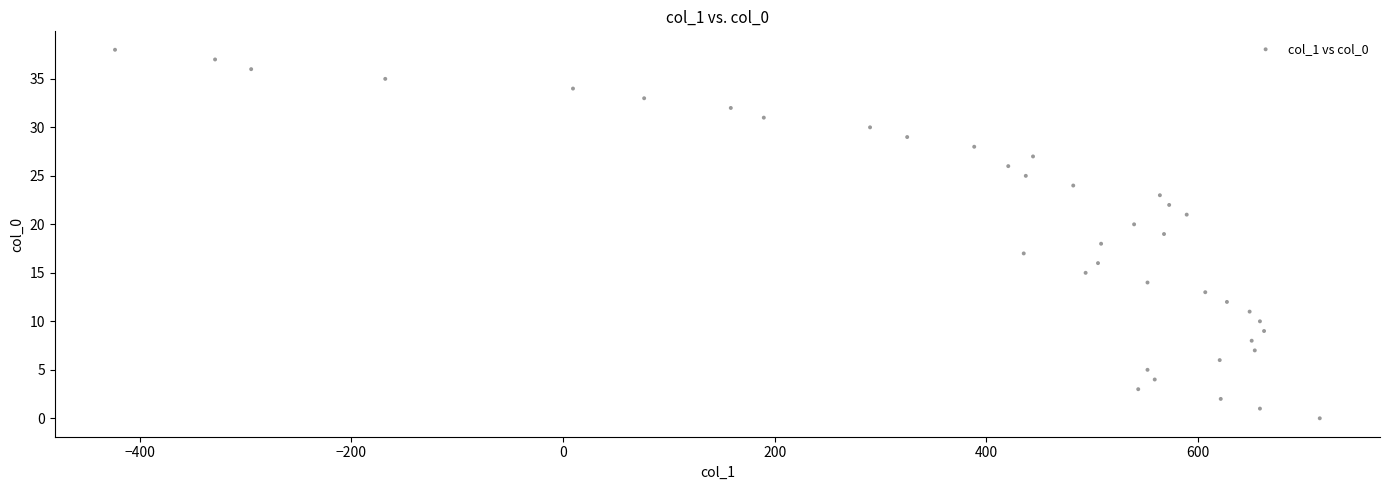

What is the range of Y values (max minus min)?

38